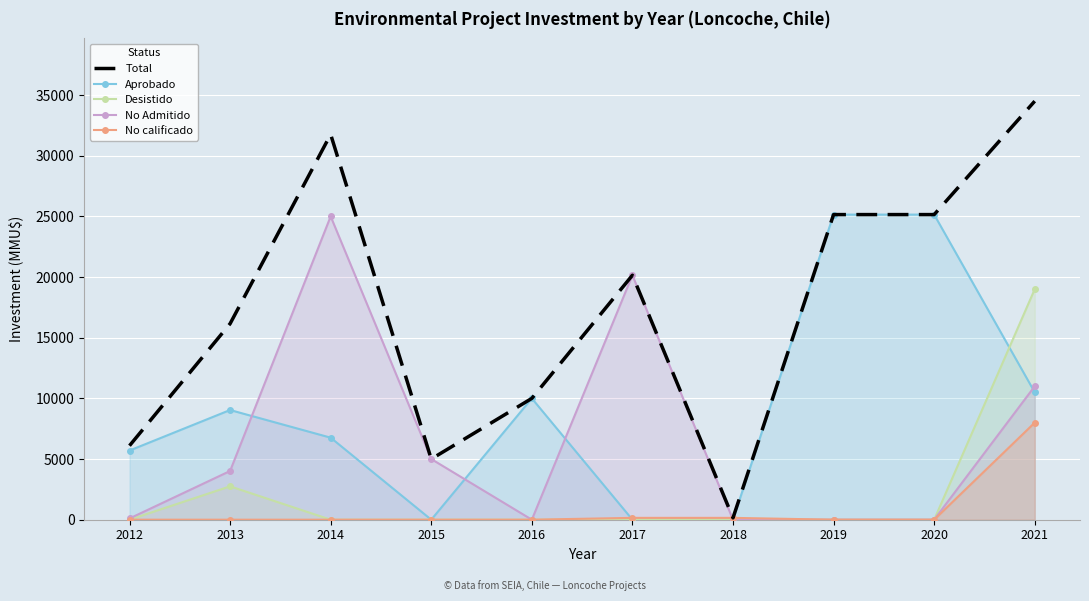

At which category does the chart reach its minimum across all series?

2015